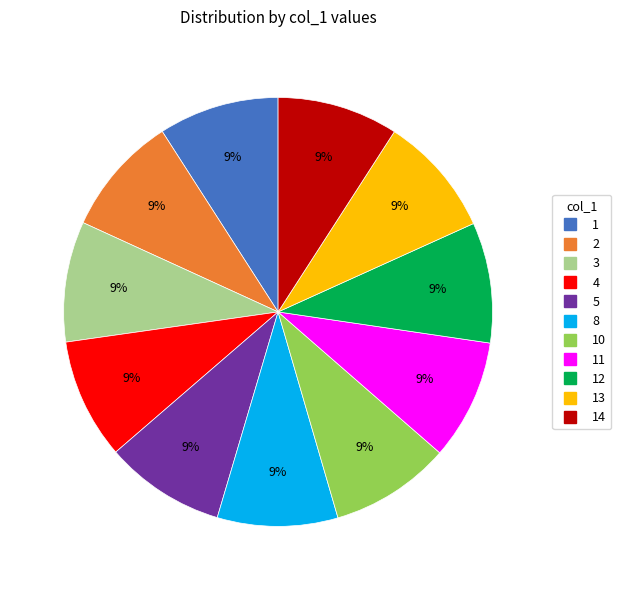

How many slices are in this pie chart?

11